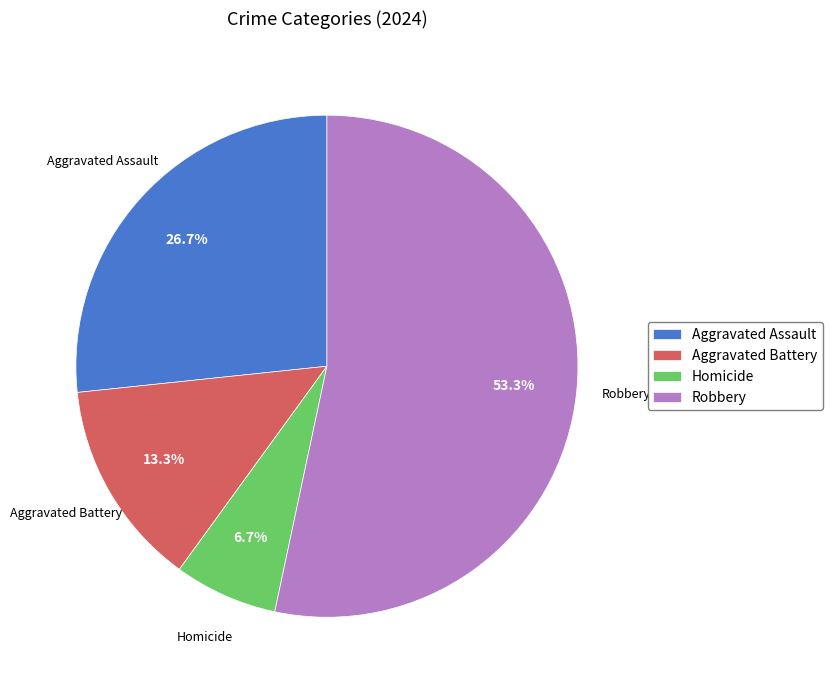

What is the ratio of the value at Robbery to the value at Homicide?

8.0